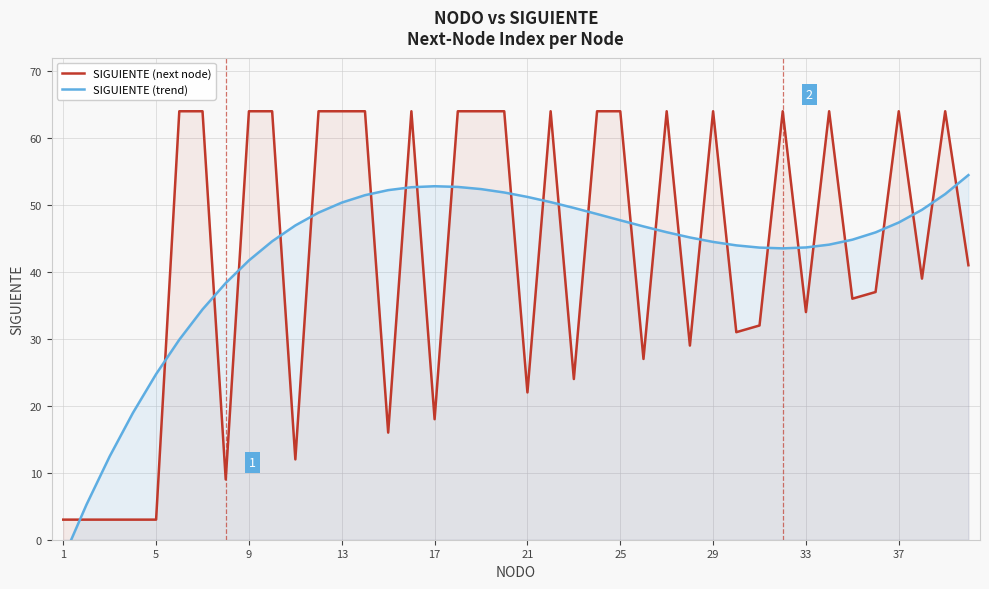

True or false: SIGUIENTE (next node) has a value of 101 at 29.

False